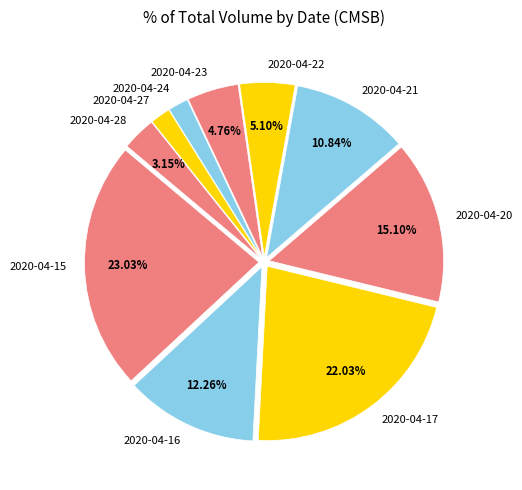

Combined, do 2020-04-20 and 2020-04-16 account for over 50%?

No